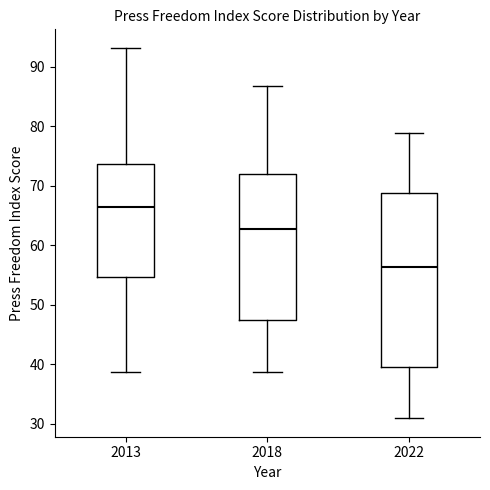

Reading left to right, transcribe this box plot: for each box, give where its median line is, the range the box spans, and where its two whiskers end, as read against the y-axis. The values are not printed on the chart, so give them approximately, as read against the axis.

2013: median 67, box 55 to 74, whiskers 39 to 93
2018: median 63, box 47 to 72, whiskers 39 to 87
2022: median 56, box 40 to 69, whiskers 31 to 79